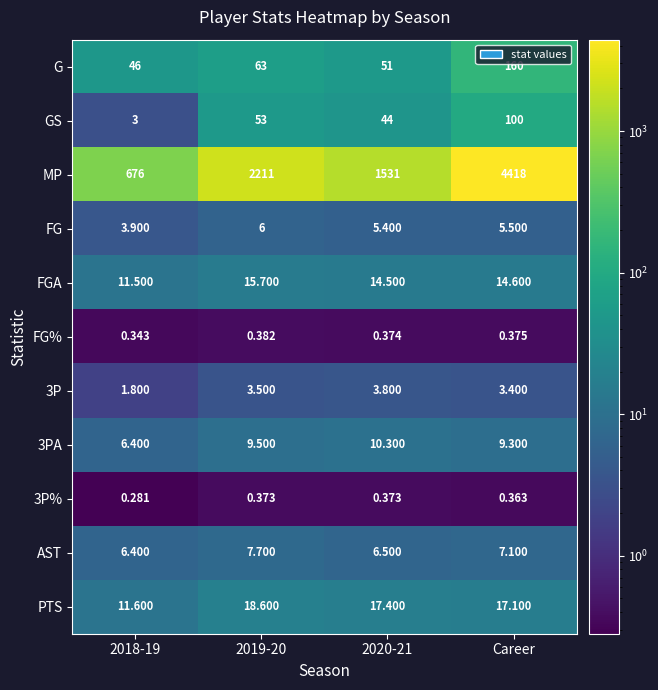

At which label is AST closest to 7?

Career